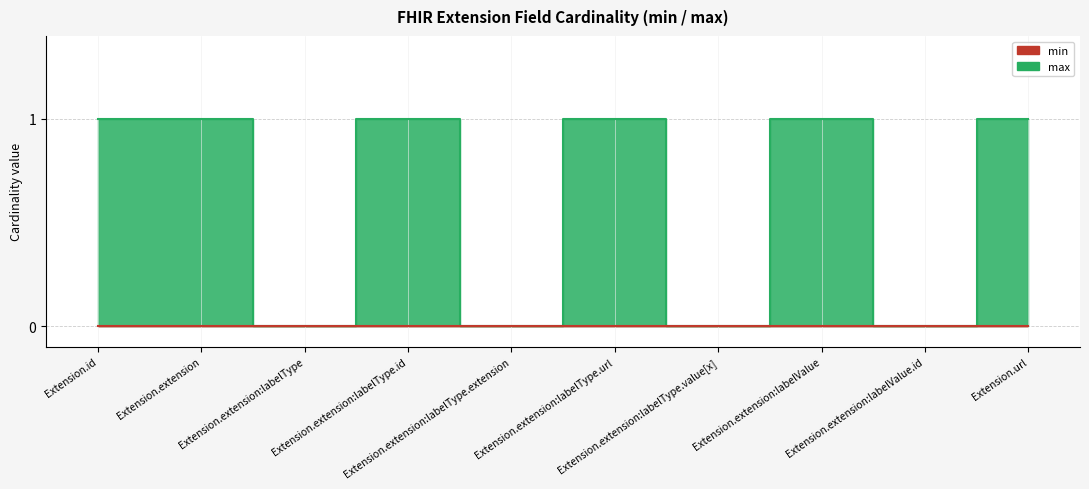

How many points are higher than both their immediate neighbors (excluding endpoints)?

3